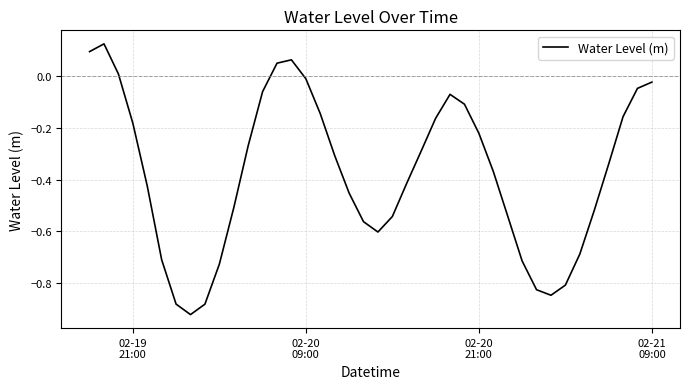

What is the difference between the maximum and minimum values?

1.0